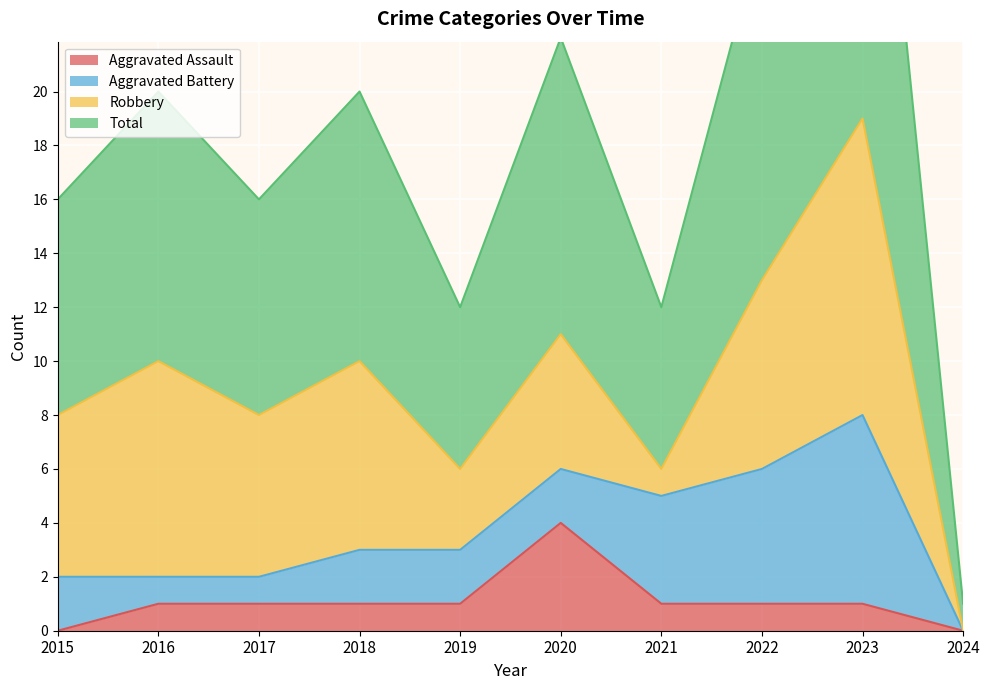

True or false: Aggravated Assault has a value of 1 at 2022.

True